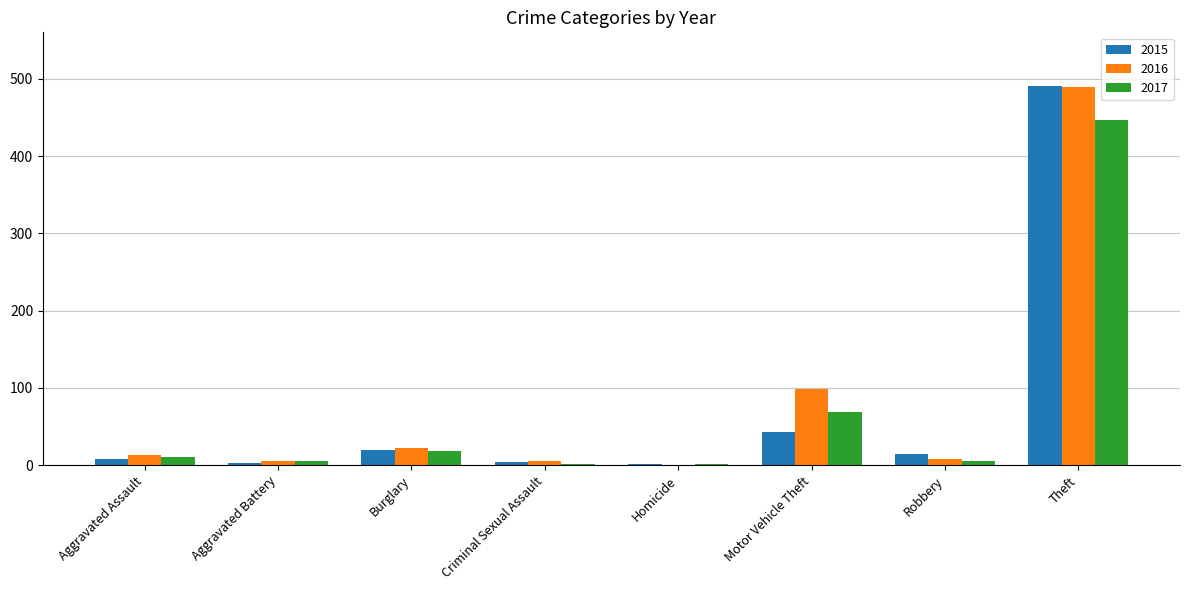

How many groups of bars are there?

8